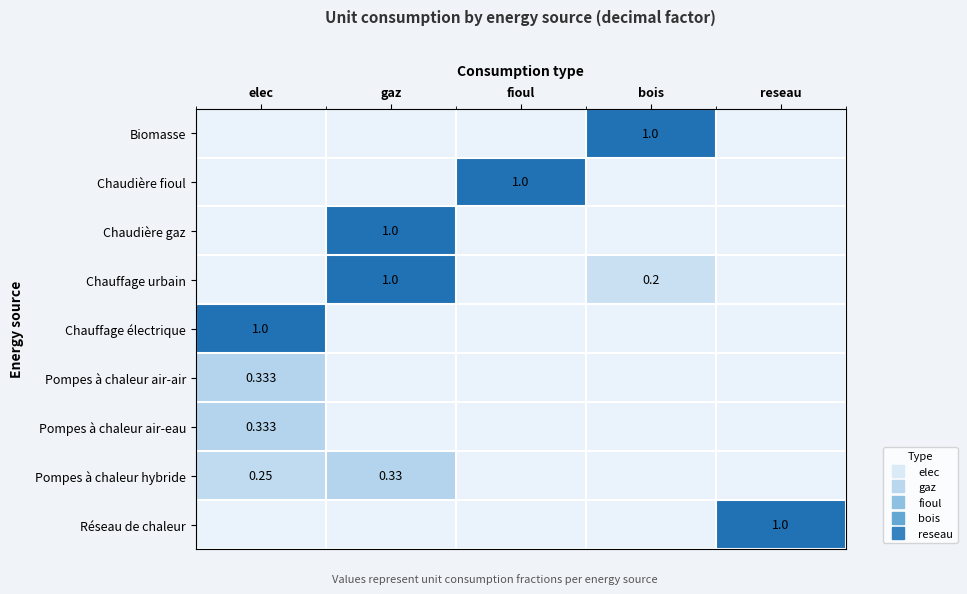

The Chaudière gaz series shows 1.0 at gaz. True or false?

True